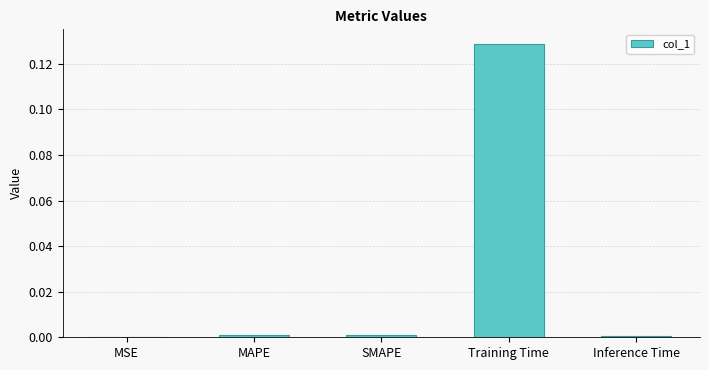

Which label corresponds to the largest value in the chart?

Training Time